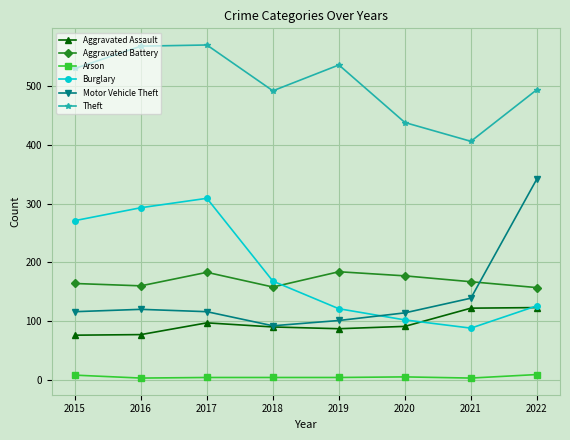

What is the difference between the maximum and minimum values in the Arson series?

6